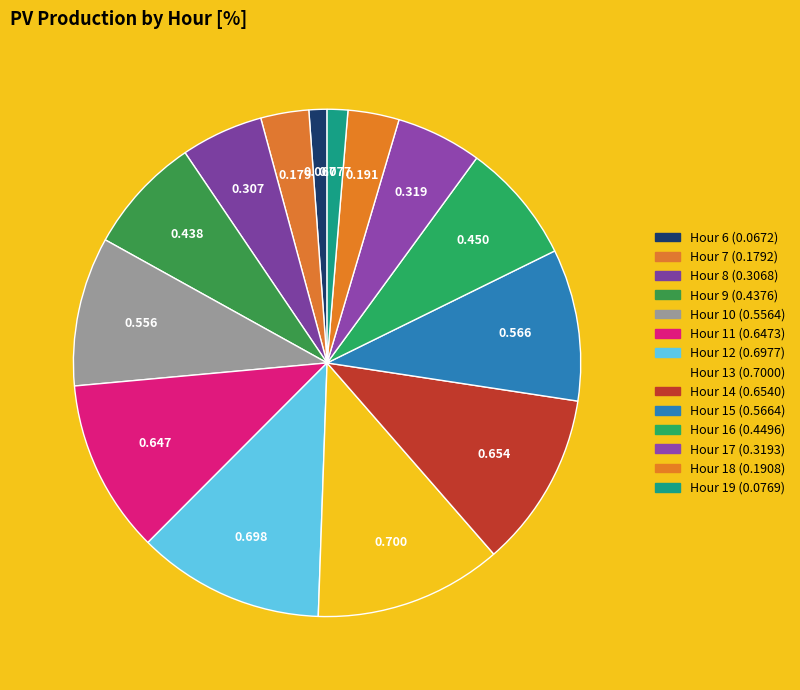

To the nearest percent, what is the average slice percentage?

7%